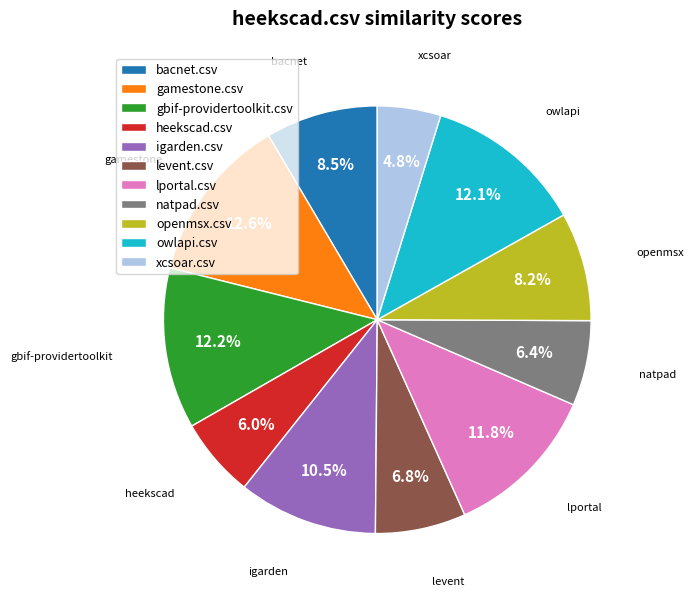

How many segments does this pie chart have?

11